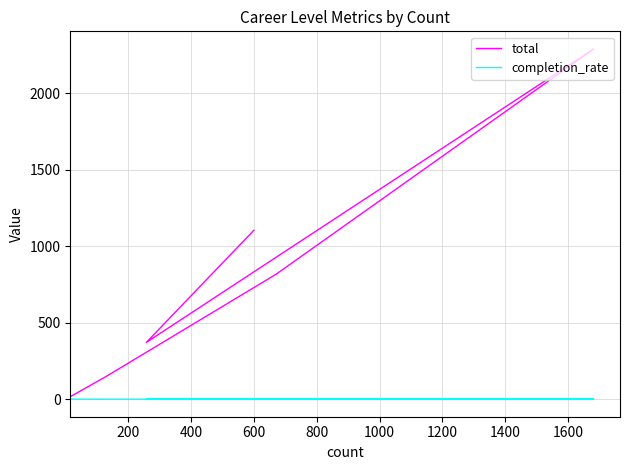

What value does the completion_rate series have at 200?

0.9